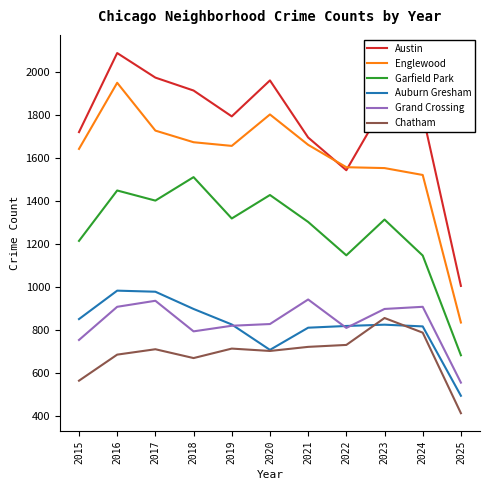

The Chatham series shows 370 at 2021. True or false?

False